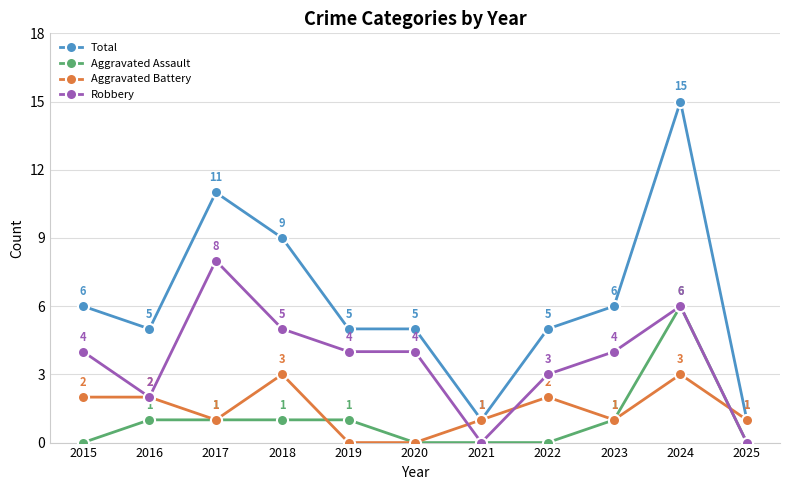

Reading left to right, extract all data points from this chart.

Total: 6	5	11	9	5	5	1	5	6	15	1
Aggravated Assault: 0	1	1	1	1	0	0	0	1	6	0
Aggravated Battery: 2	2	1	3	0	0	1	2	1	3	1
Robbery: 4	2	8	5	4	4	0	3	4	6	0